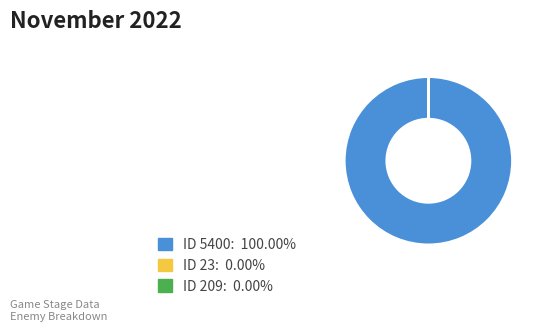

Is there a majority slice in this chart?

Yes